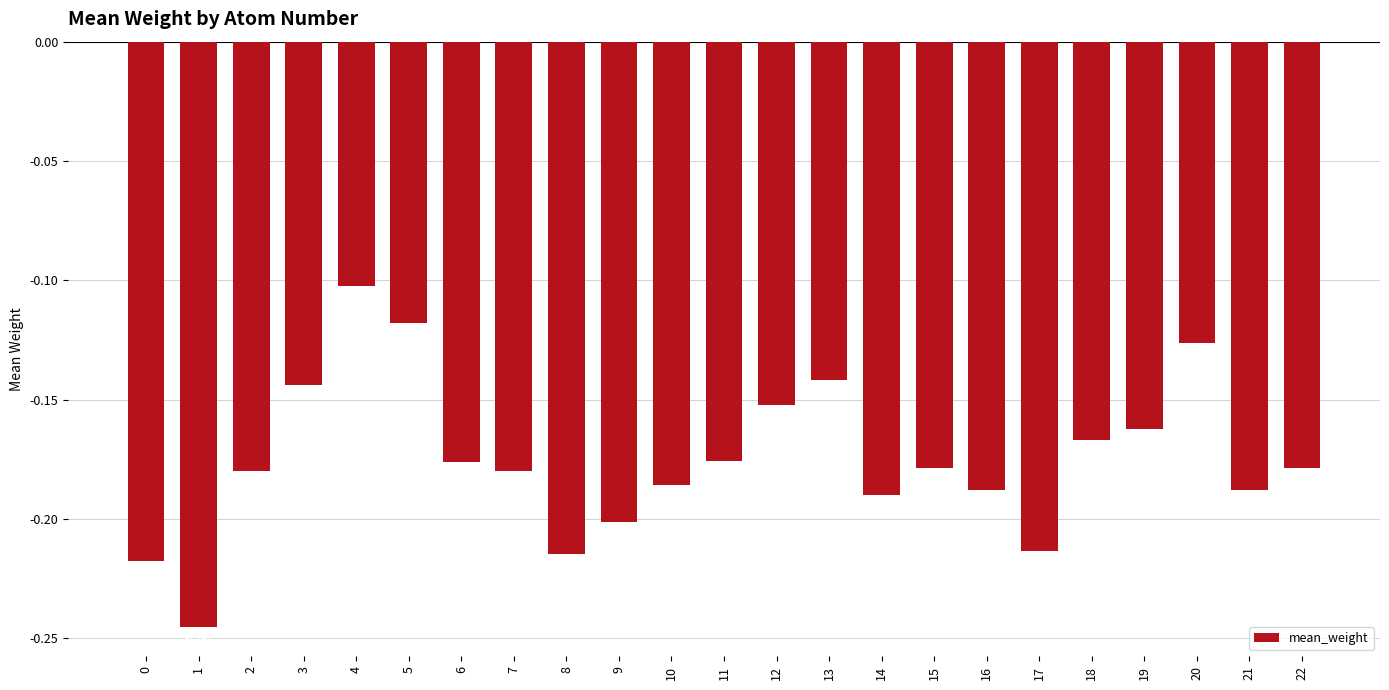

Rank the categories by value from highest to lowest.

4, 5, 20, 13, 3, 12, 19, 18, 11, 6, 22, 15, 7, 2, 10, 16, 21, 14, 9, 17, 8, 0, 1